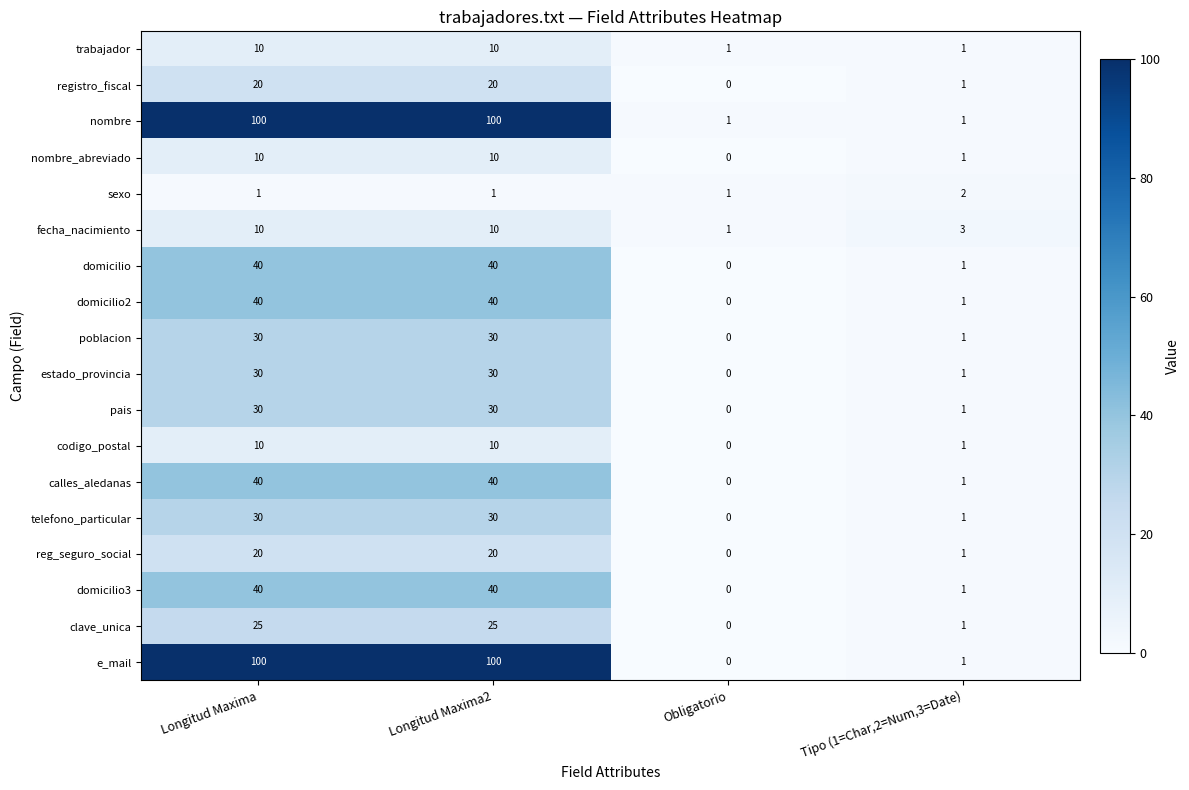

What is the average value of the domicilio3 series?

20